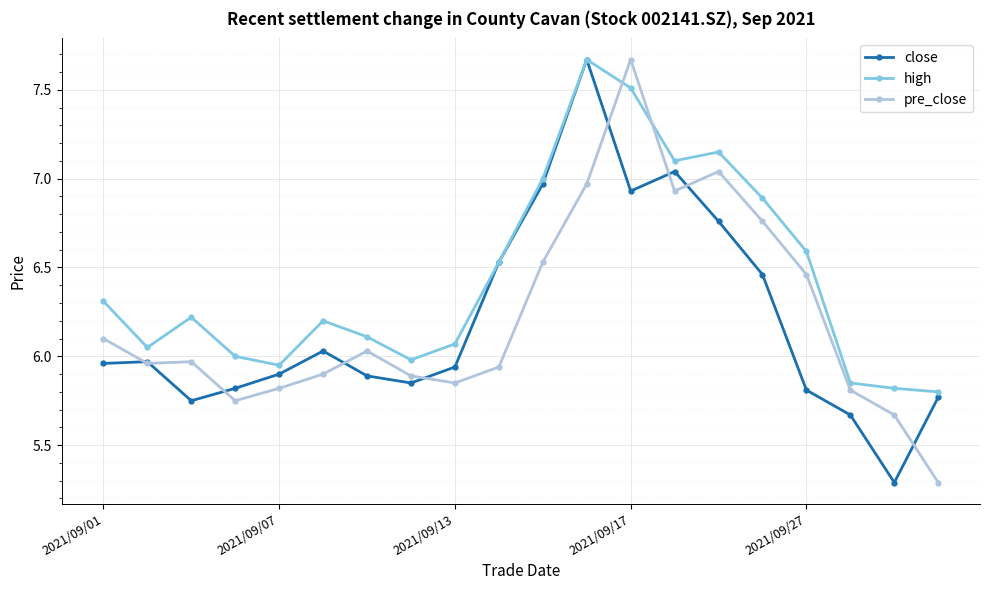

What is the value of the pre_close point at the 20th from the left?

5.3